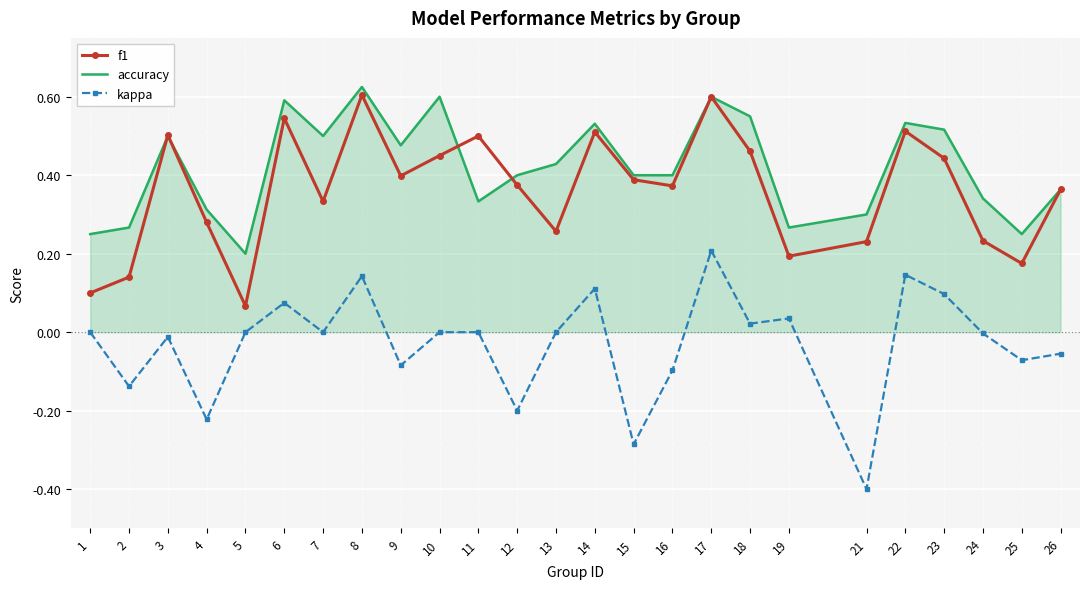

True or false: accuracy has more than 0 interior local peaks.

True